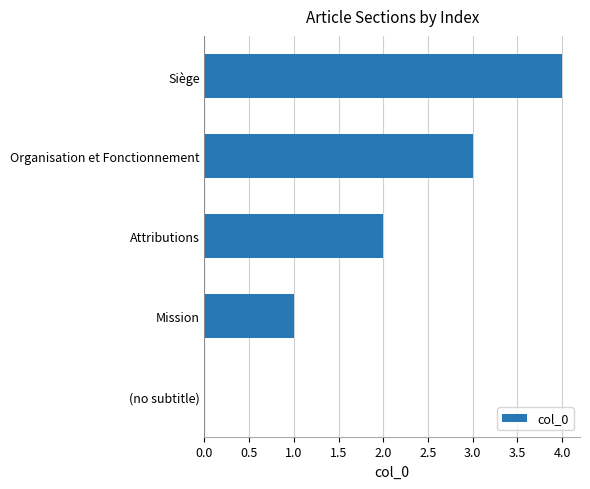

Are the bars grouped side by side (vs. stacked)?

No